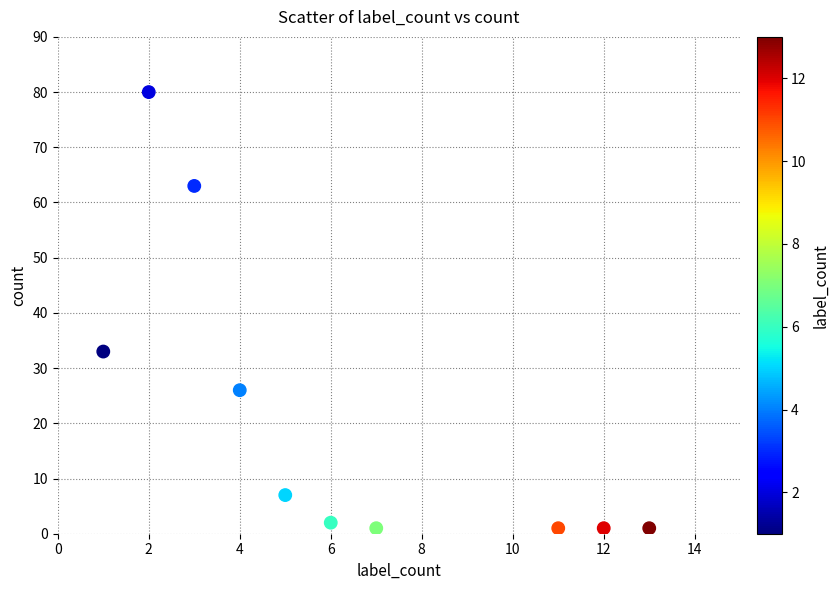

What is the range of X values (max minus min)?

12